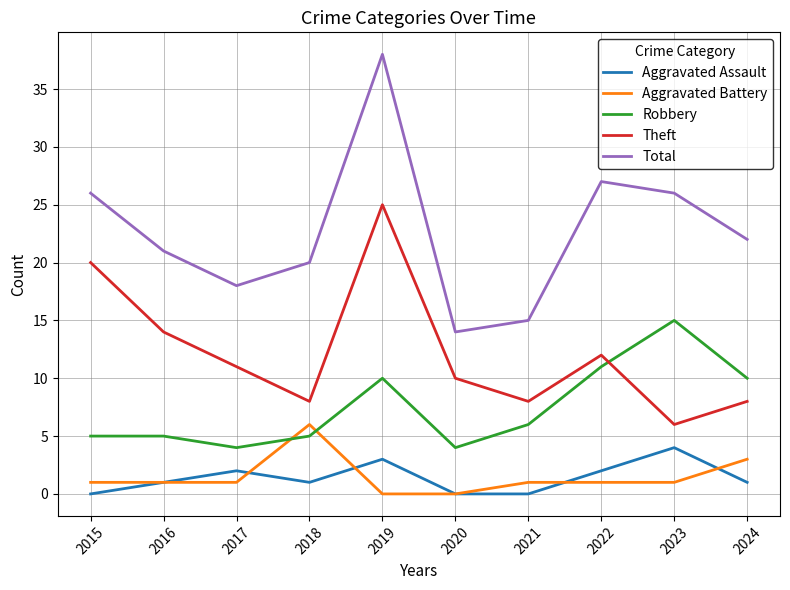

Which series has the widest spread of values?

Total